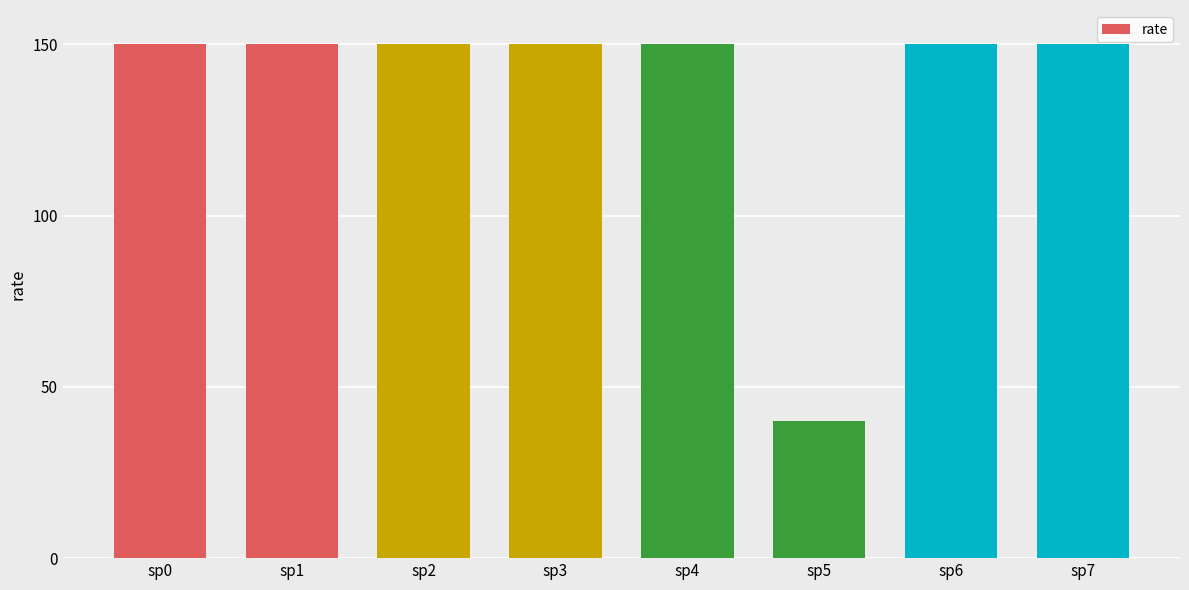

The value at sp4 is 49. True or false?

False